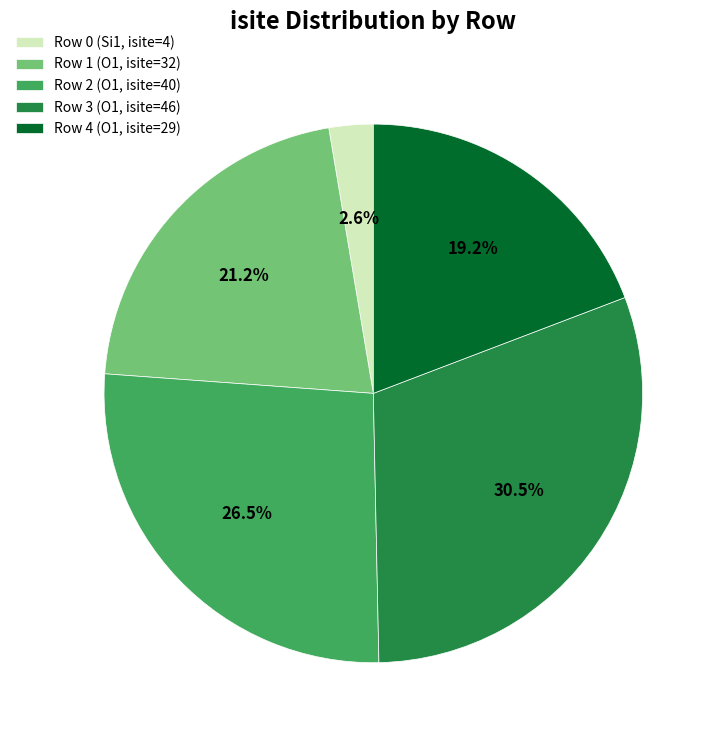

Which slice is the largest?

Row 3 (O1, isite=46)